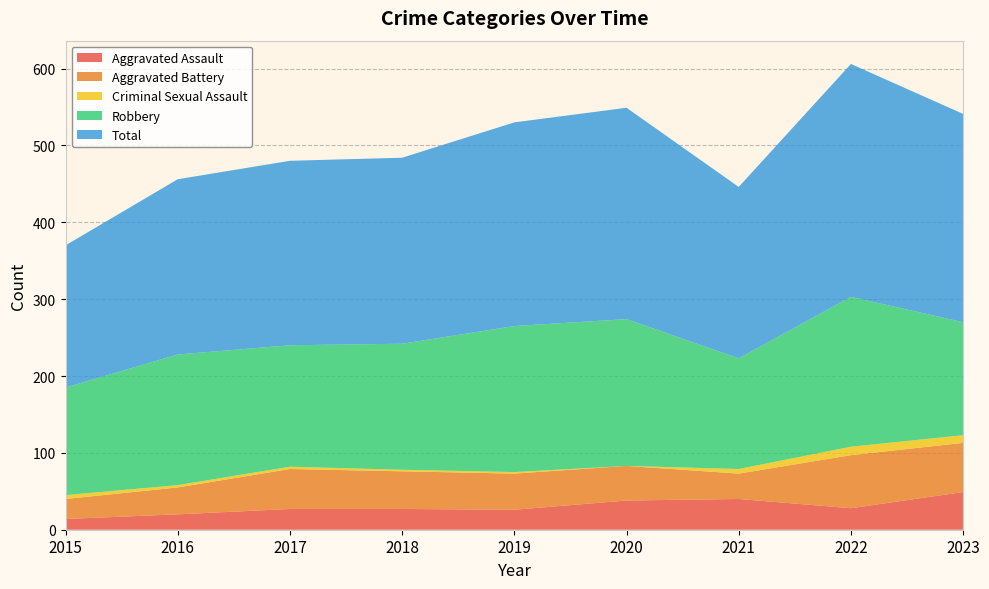

Reading left to right, transcribe all the data shown in this chart.

Aggravated Assault: 2015=14	2016=20	2017=27	2018=27	2019=26	2020=38	2021=40	2022=28	2023=49
Aggravated Battery: 2015=26	2016=35	2017=52	2018=49	2019=47	2020=45	2021=33	2022=69	2023=64
Criminal Sexual Assault: 2015=5	2016=3	2017=3	2018=2	2019=2	2020=0	2021=6	2022=11	2023=10
Robbery: 2015=140	2016=170	2017=158	2018=164	2019=190	2020=191	2021=144	2022=195	2023=147
Total: 2015=185	2016=228	2017=240	2018=242	2019=265	2020=275	2021=223	2022=303	2023=271